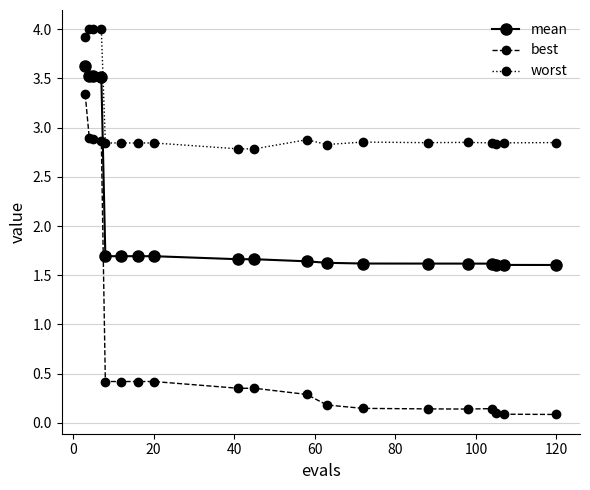

What is the difference between the maximum and second lowest values in the worst series?

1.2